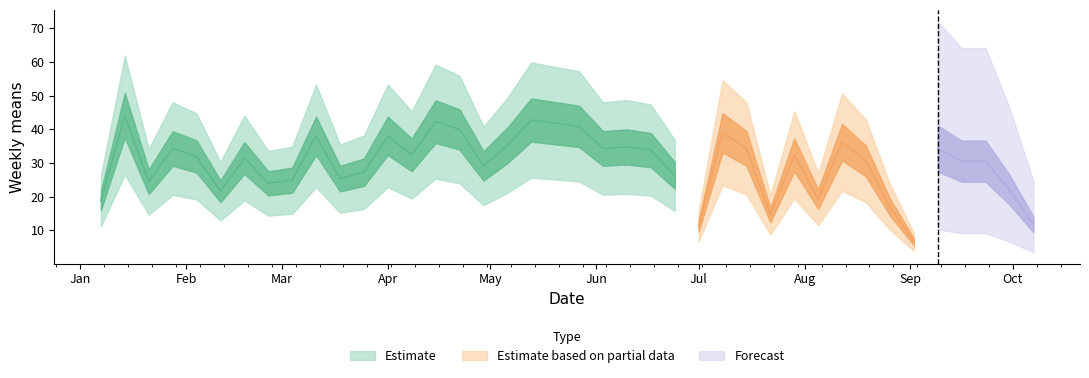

True or false: there are more than 0 points higher than both neighbors.

True